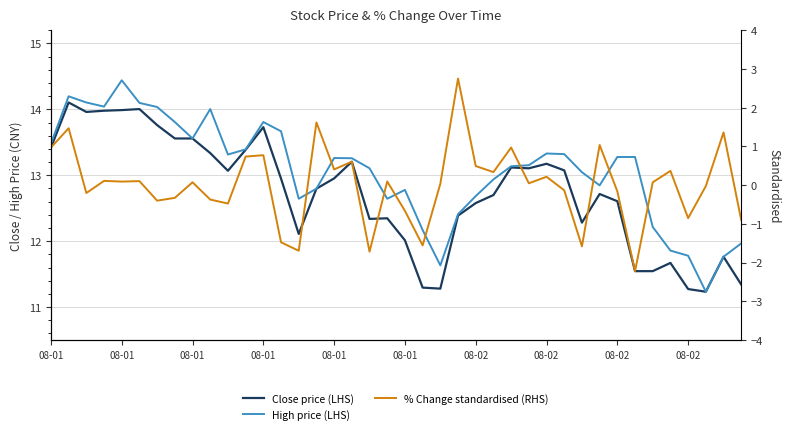

List the series in order of their peak value, highest first.

High price (LHS), Close price (LHS), % Change standardised (RHS)